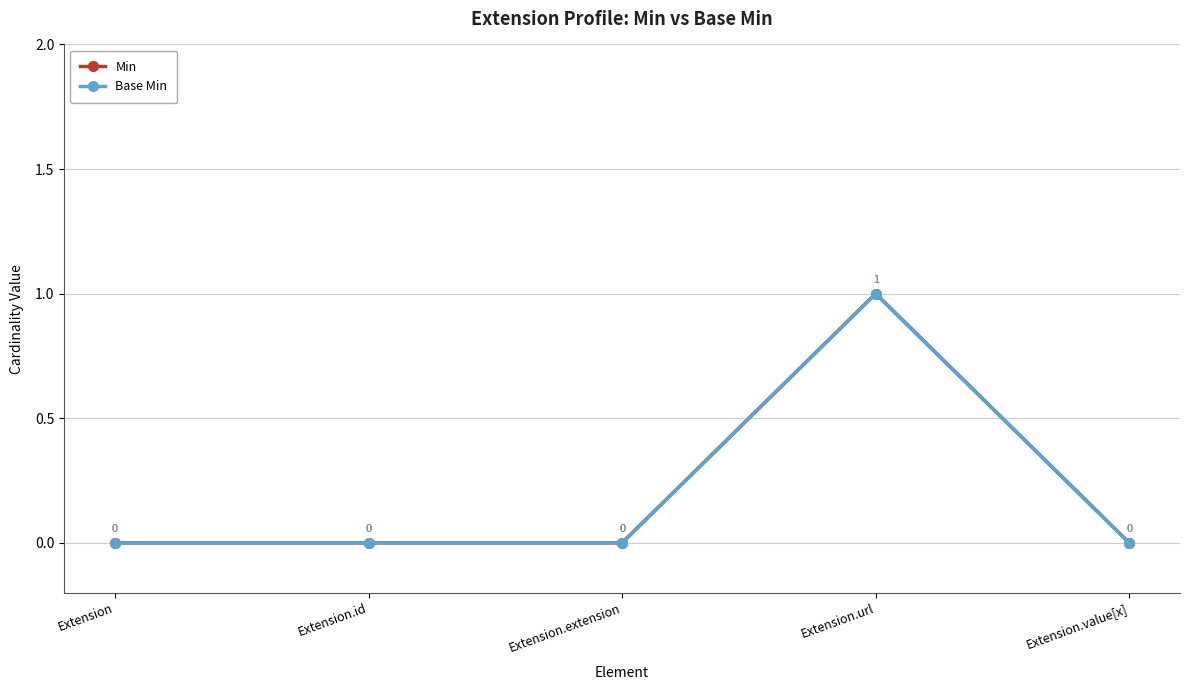

Reading right to left, extract all data points from this chart.

Min: 0	1	0	0	0
Base Min: 0	1	0	0	0